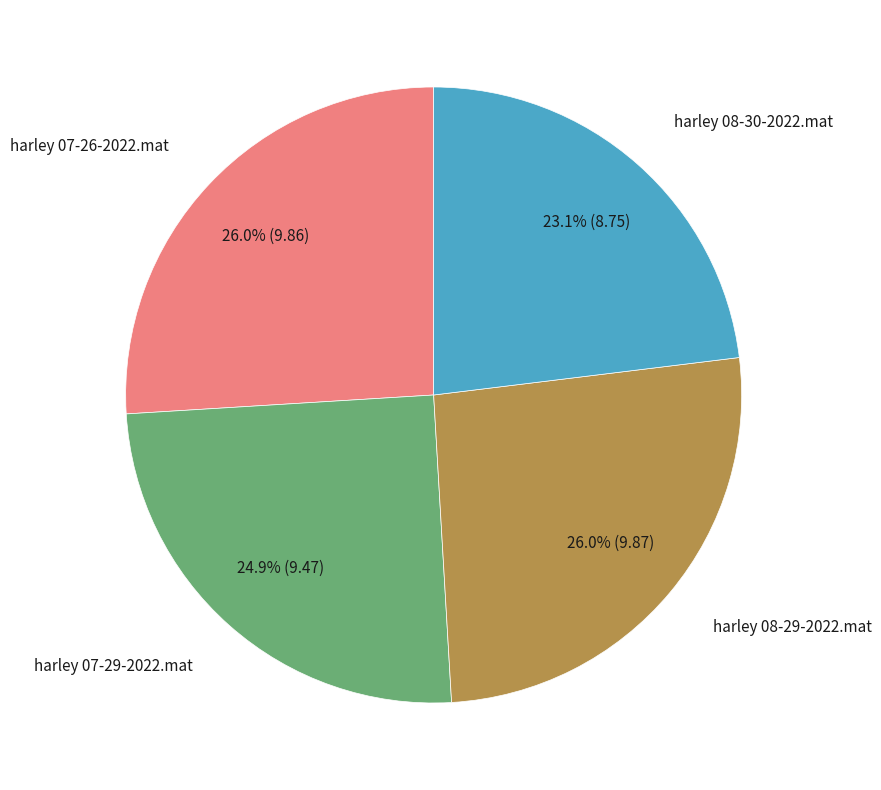

Does any single category account for the majority?

No